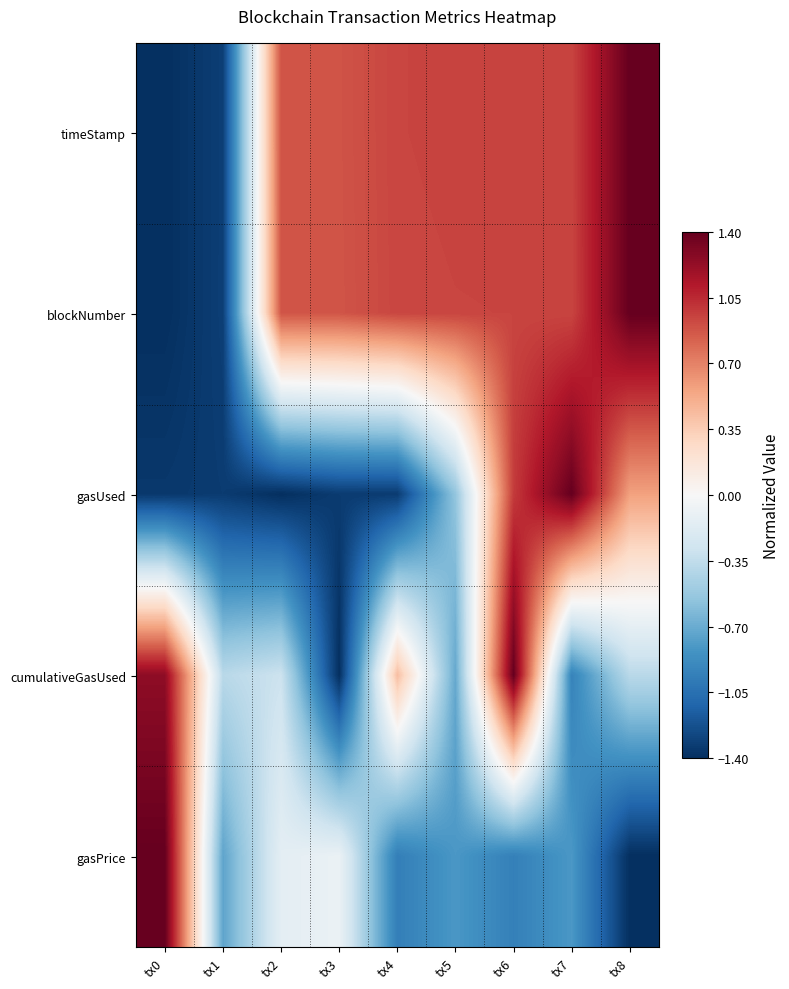

At how many categories does at least one series exceed 0?

8